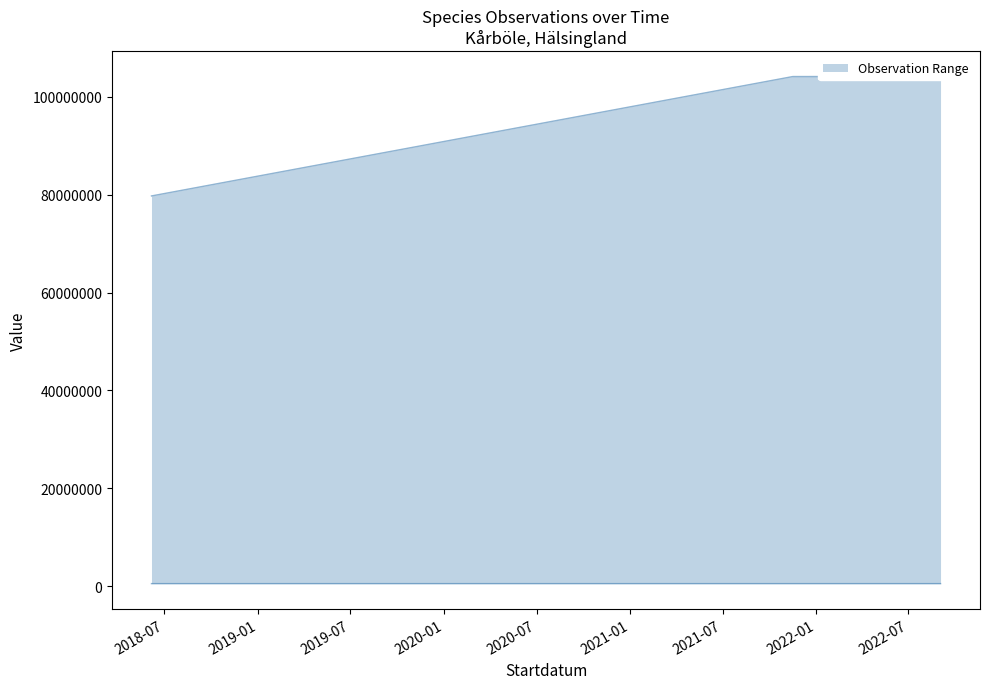

What position from the right is 2021-11-16?

2